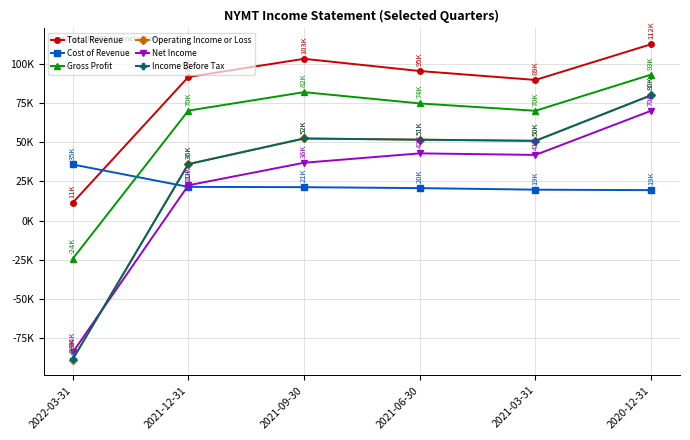

True or false: Total Revenue has a value of 11300 at 2022-03-31.

True